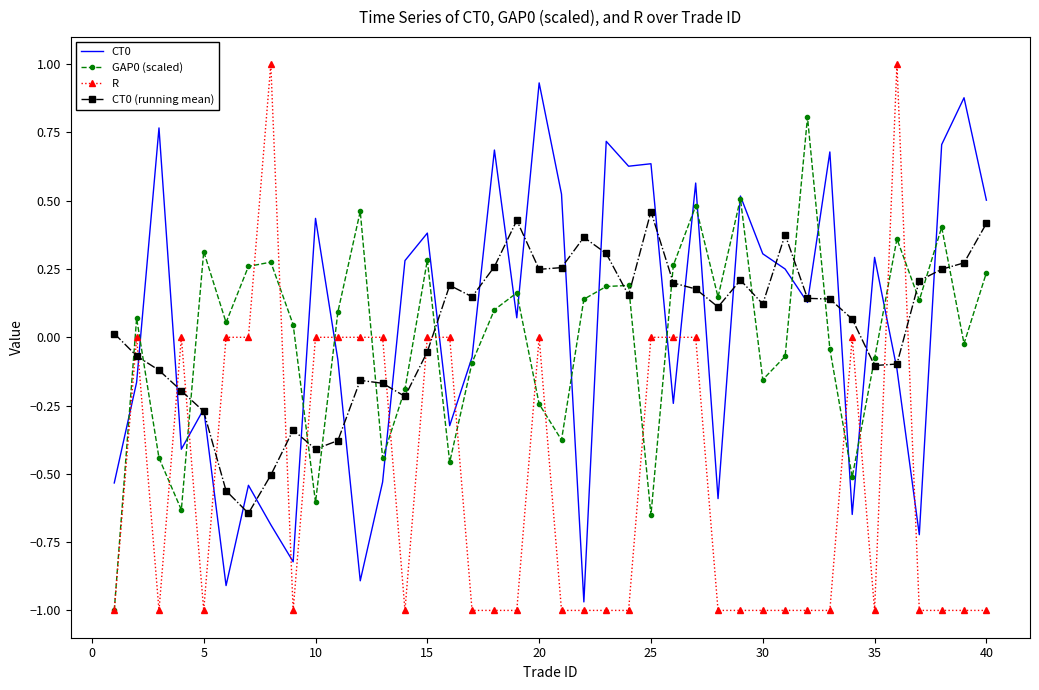

True or false: R and CT0 intersect in this chart.

True